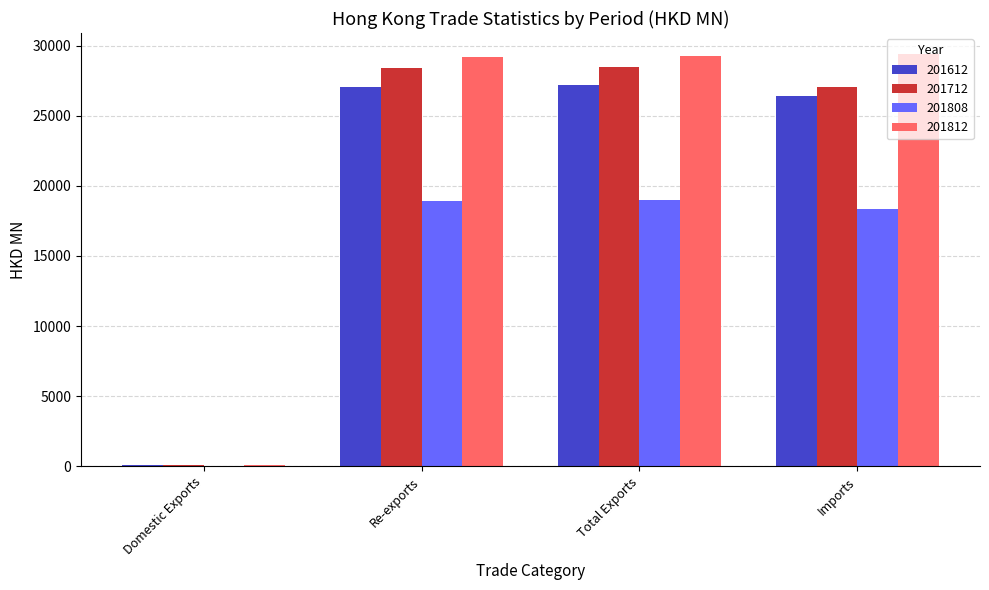

Is it true that 201808 equals 18929.7 at Re-exports?

True